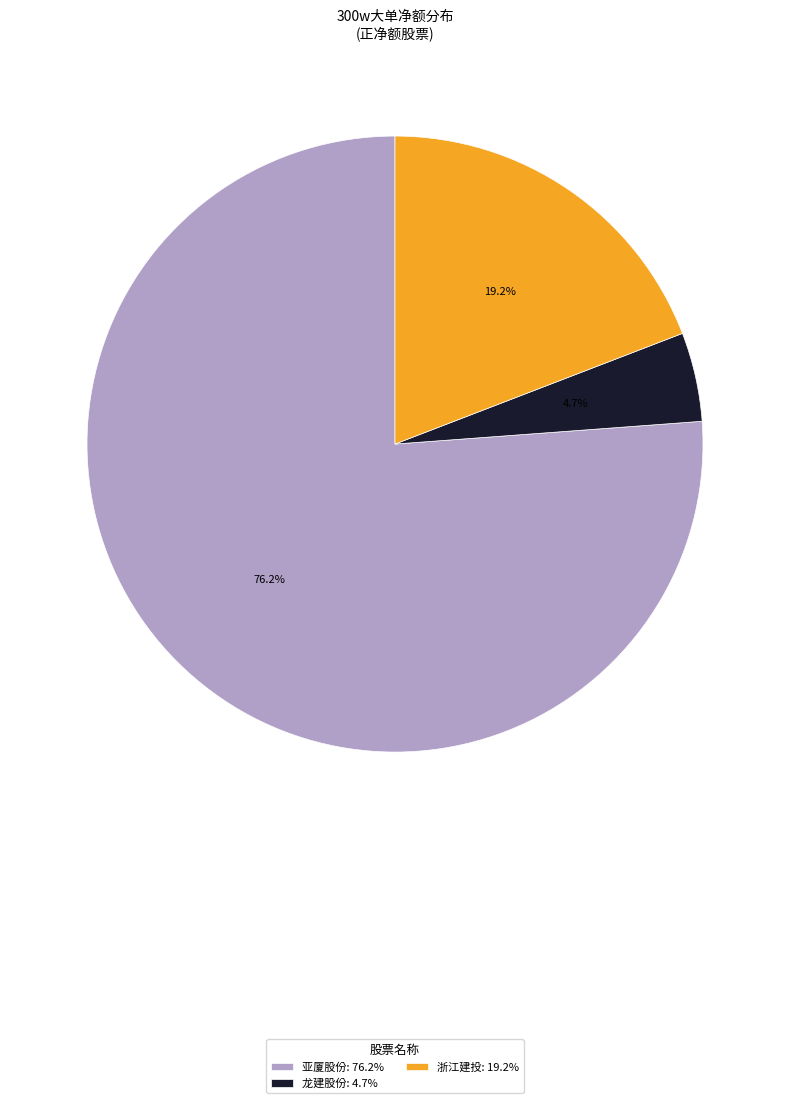

Is there a majority slice in this chart?

Yes